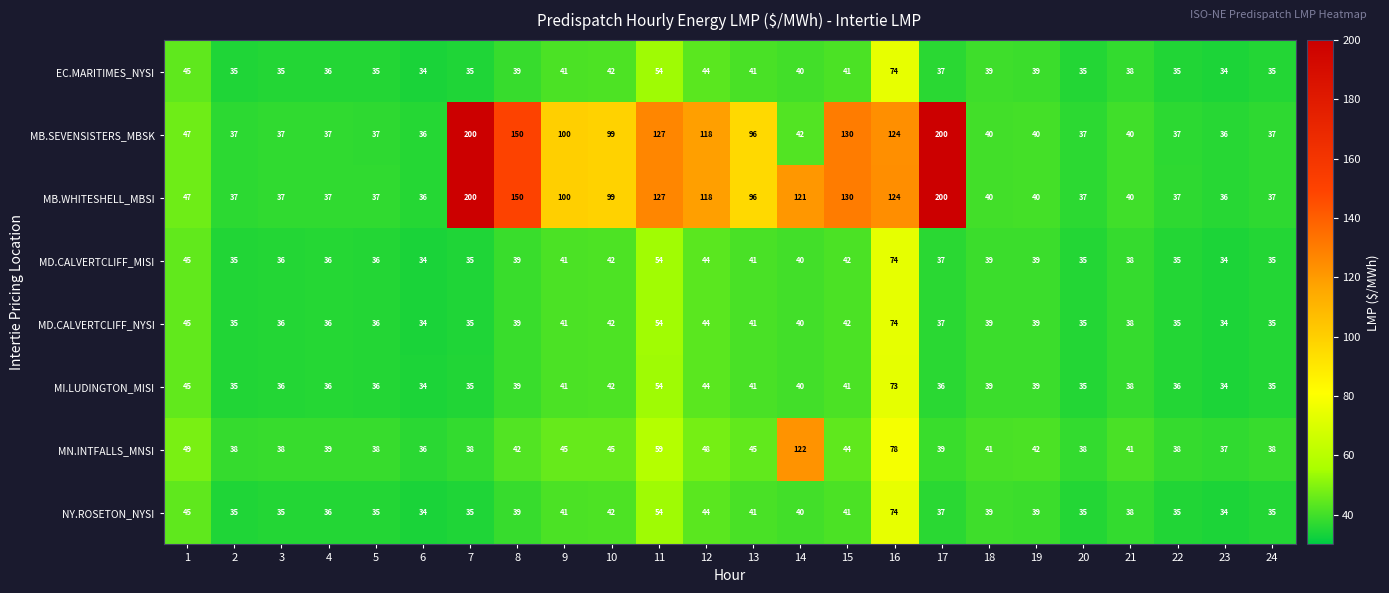

What is the minimum value shown in the chart?

34